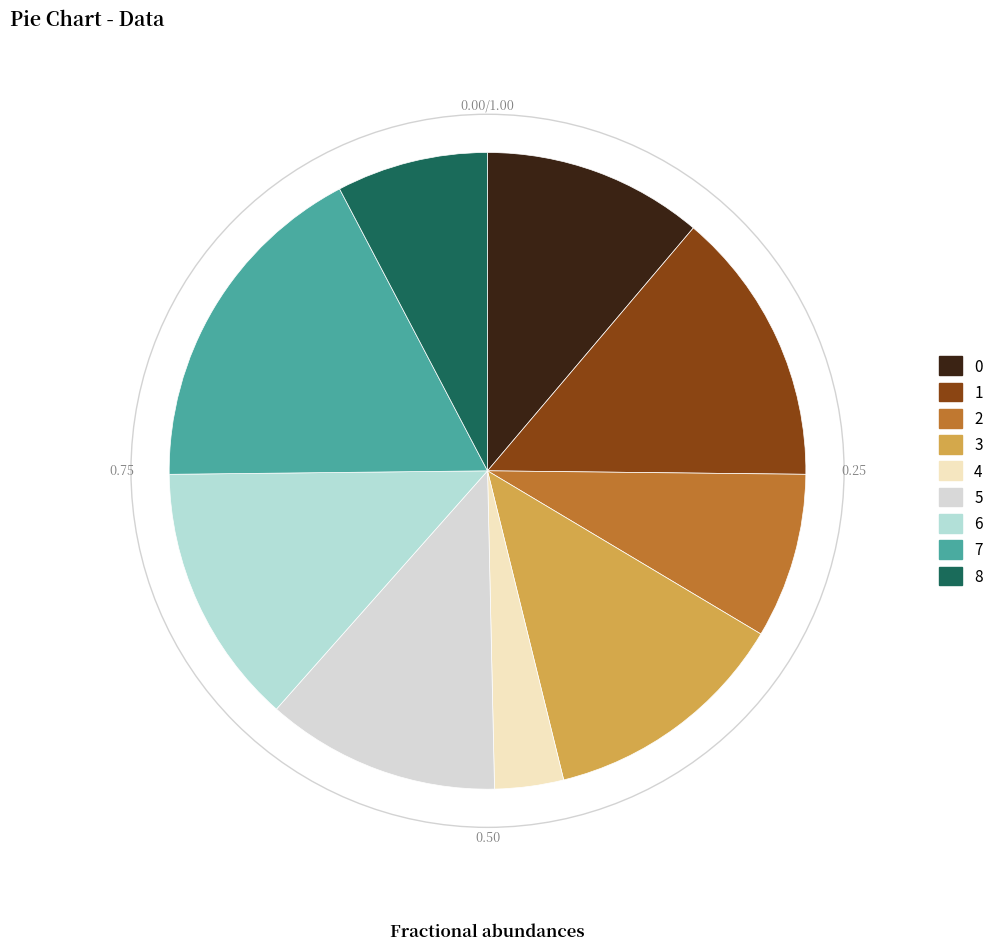

What is the ratio of the value at 5 to the value at 3?

0.9